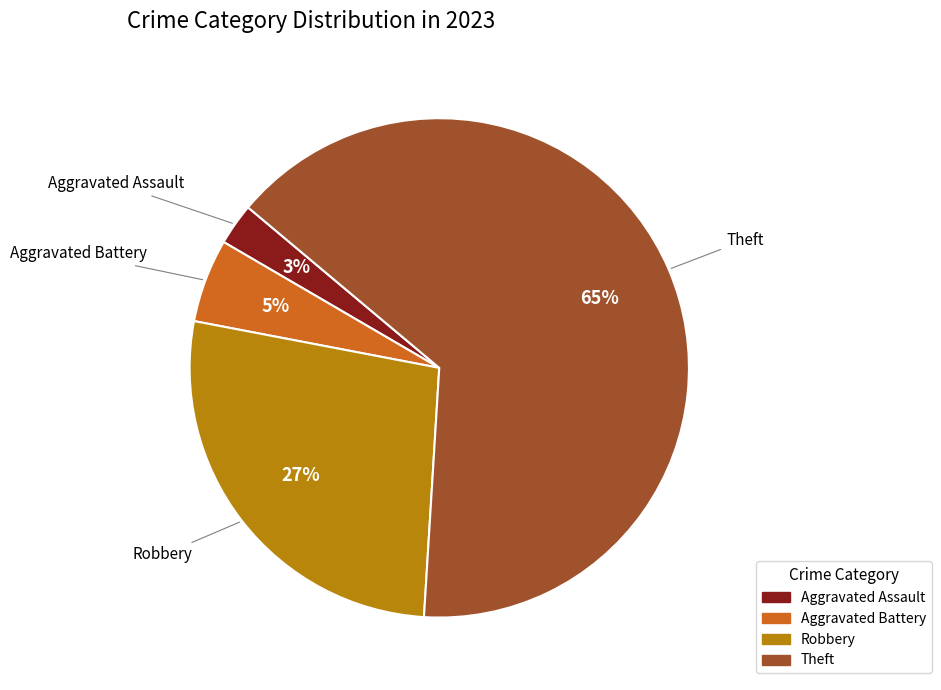

Which has a higher value, Aggravated Assault or Theft?

Theft